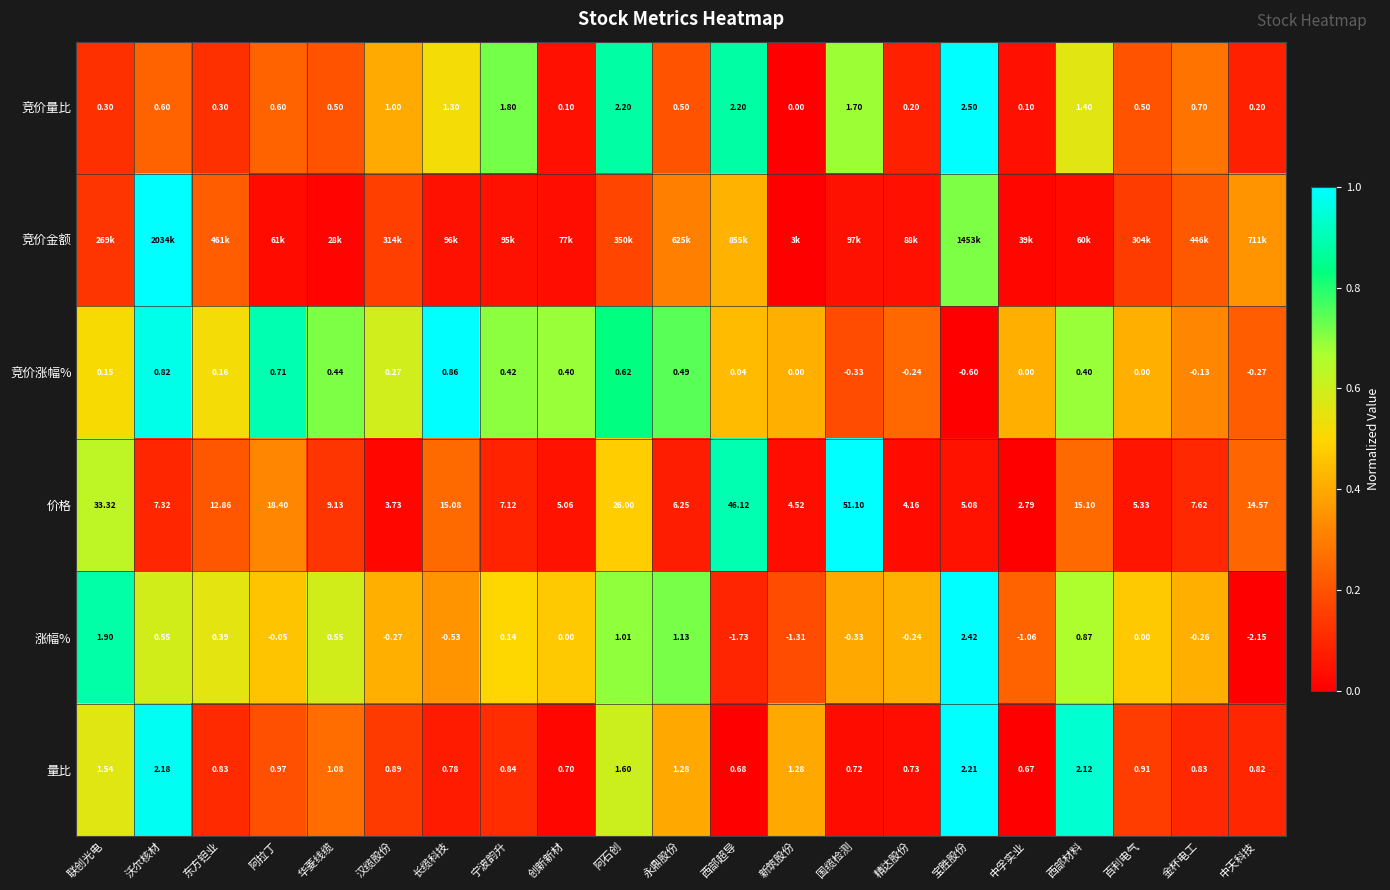

What is the maximum value shown in the chart?

1.0